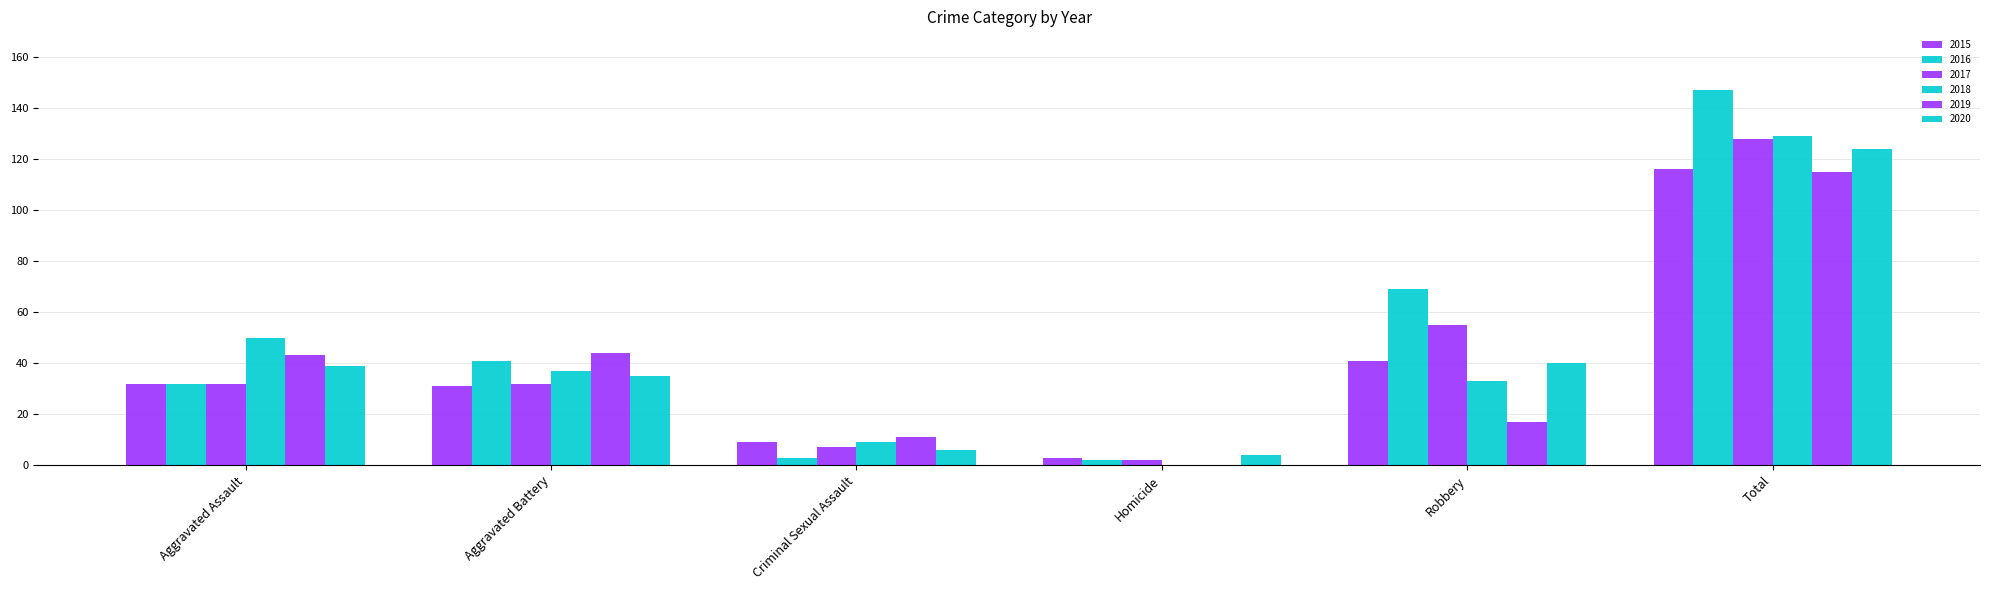

Does the chart contain stacked bars?

No